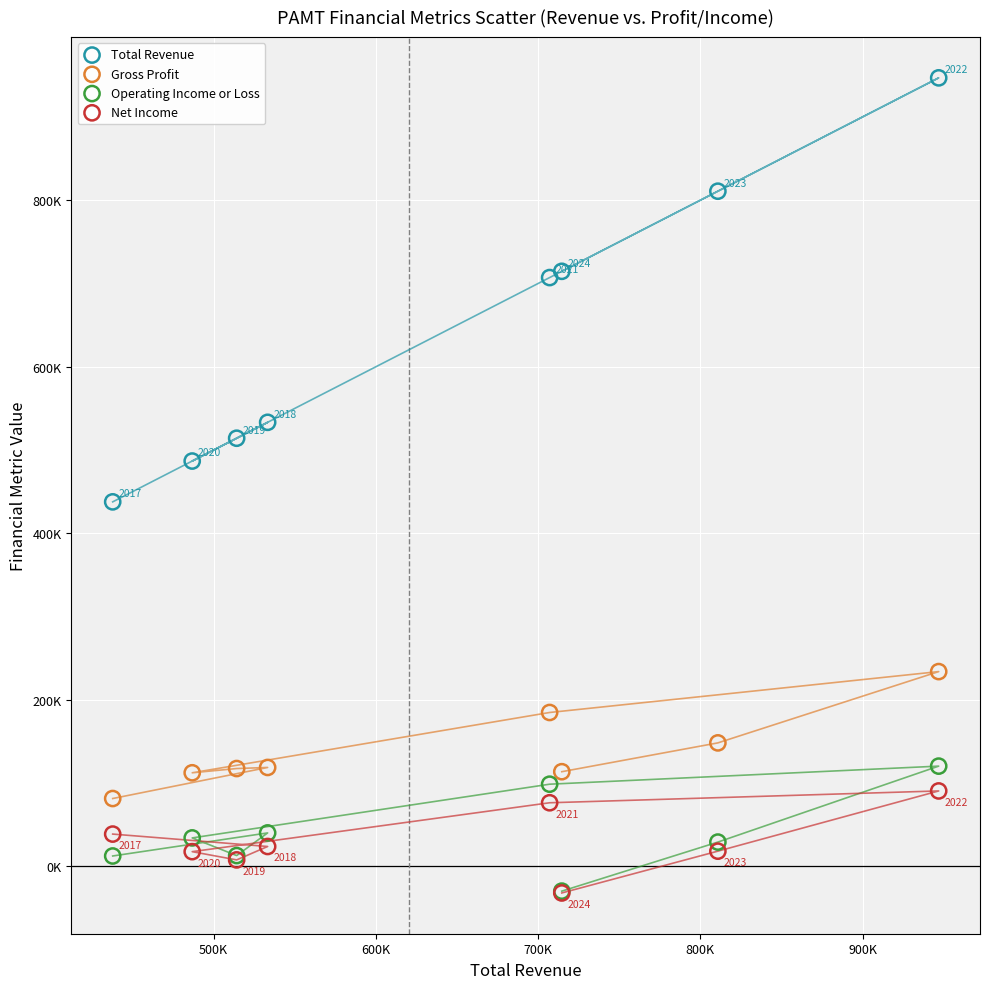

Which series has the widest spread of Y values?

Total Revenue